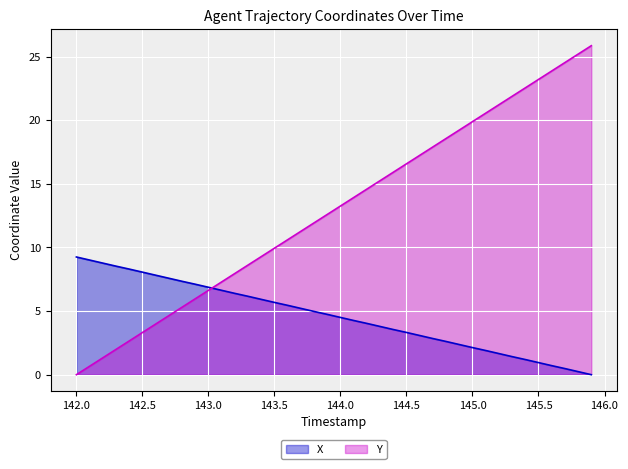

What is the value of the X point at the 19th from the left?

5.0